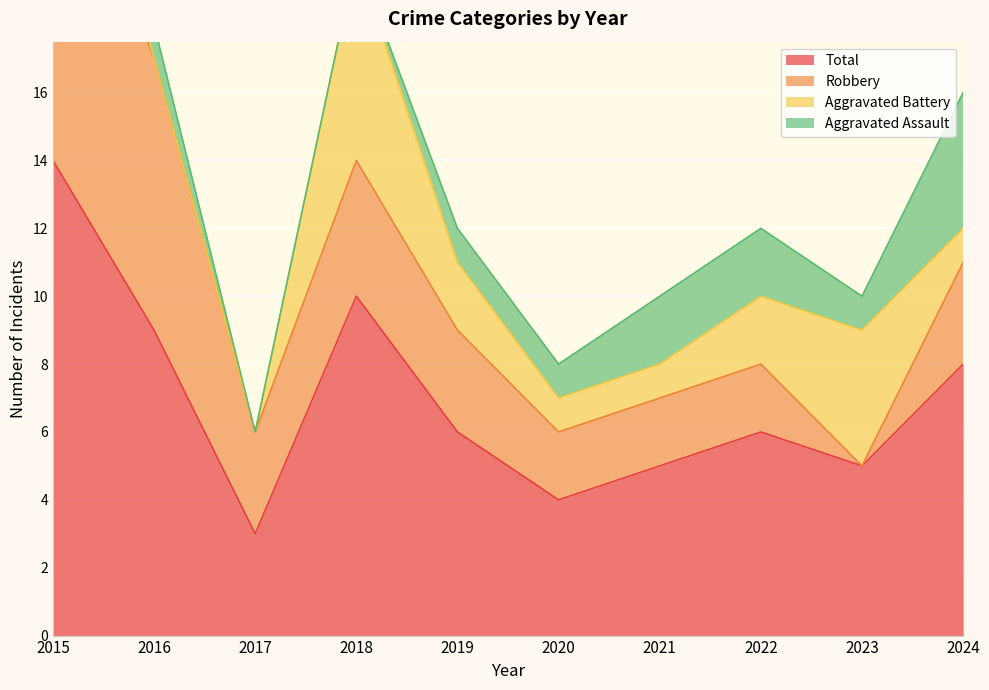

What is the total value across all series at 2022?

12